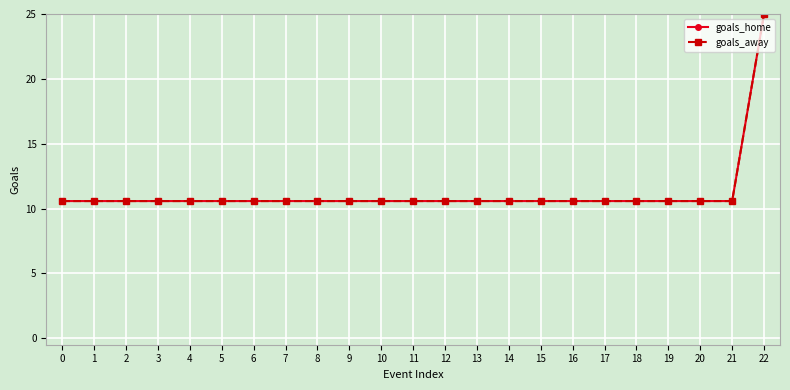

What is the difference between the goals_home values at 22 and 9?

14.4